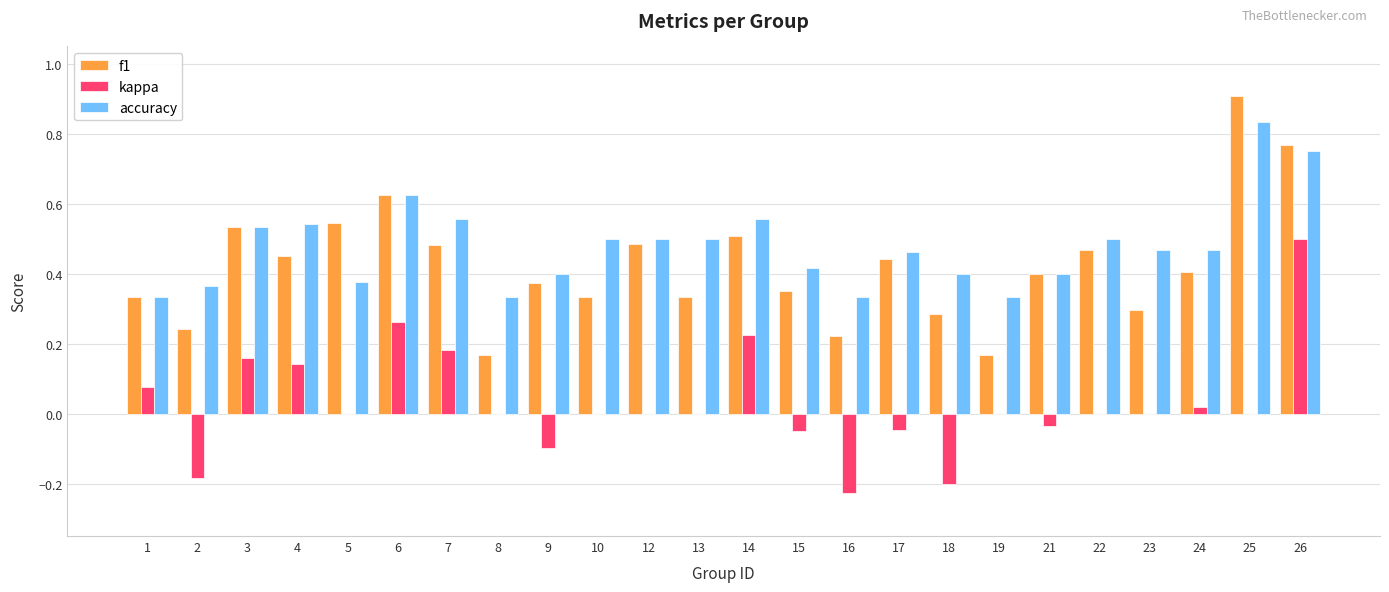

Which series changed the most between 16 and 21?

kappa